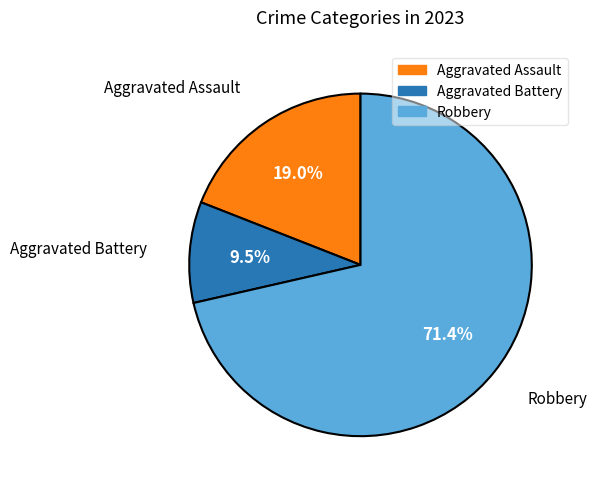

Do Aggravated Battery and Robbery together represent more than half of the pie?

Yes